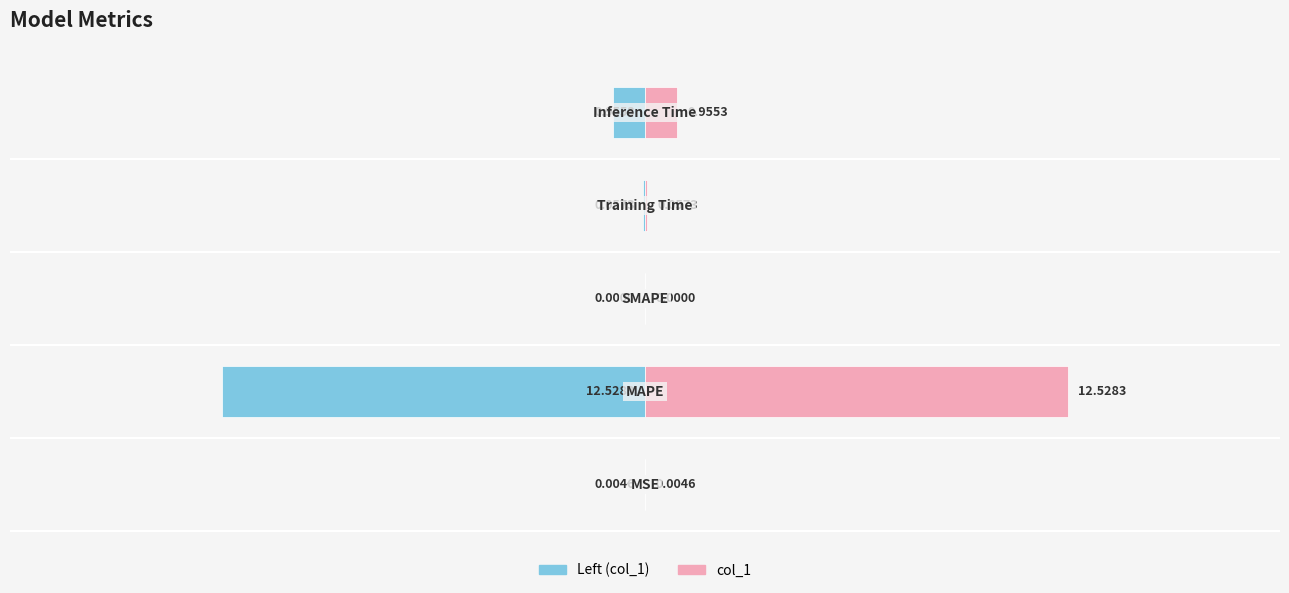

Reading left to right, transcribe all the data shown in this chart.

Left (col_1): −20=-0.0	−15=-12.5	−10=0.0	−5=-0.1	0=-1.0
col_1: −20=0.0	−15=12.5	−10=0.0	−5=0.1	0=1.0